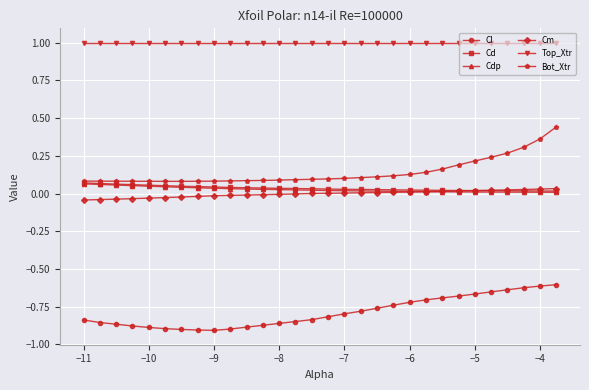

Which series has the largest total across all categories?

Top_Xtr